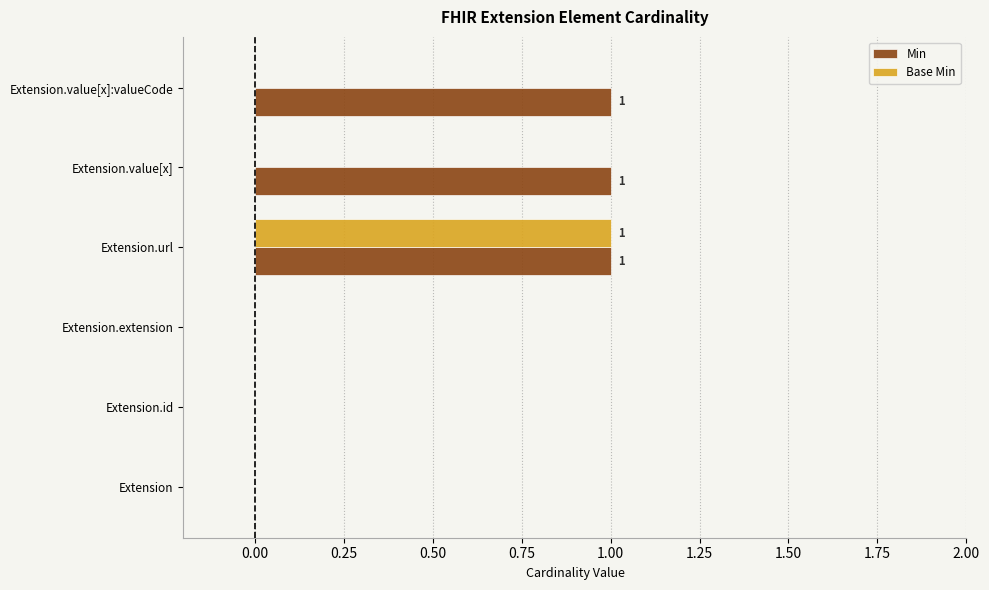

What is the sum of all Min values?

3